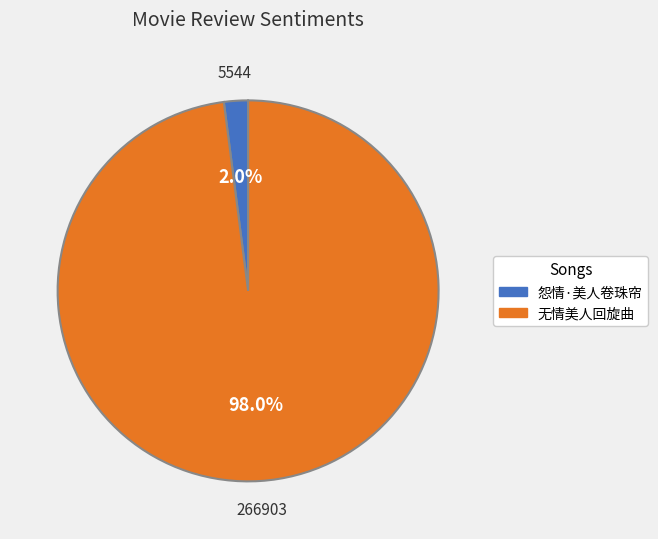

How many slices are in this pie chart?

2